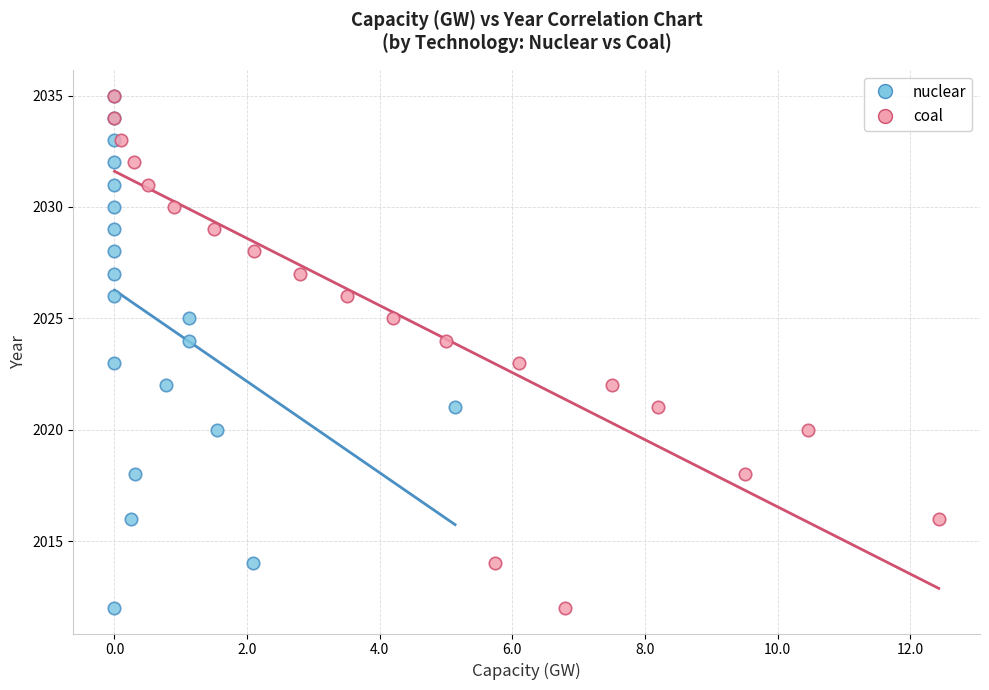

What are all the series names shown in the legend?

nuclear, coal